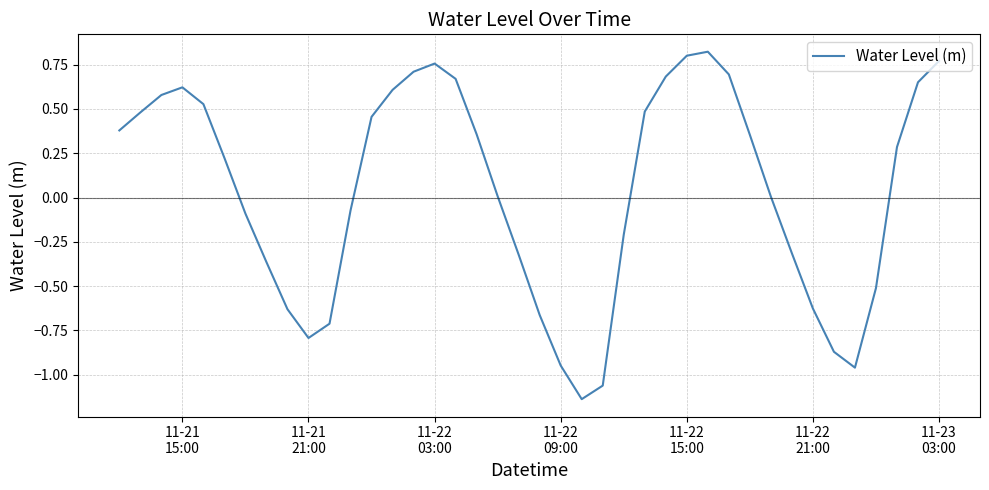

What is the difference between the maximum and minimum values?

2.0